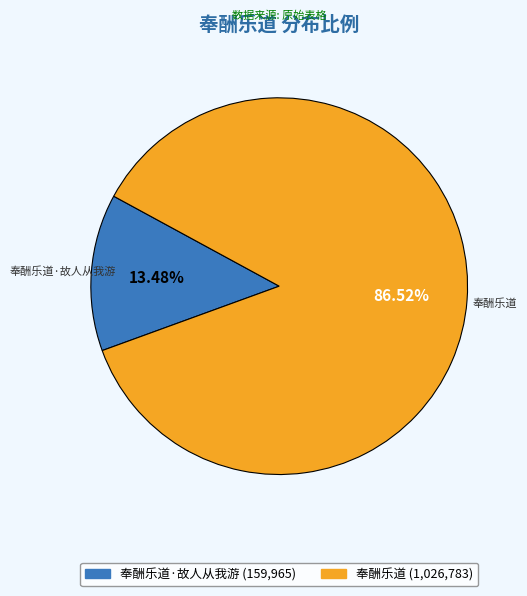

Does any single category account for the majority?

Yes